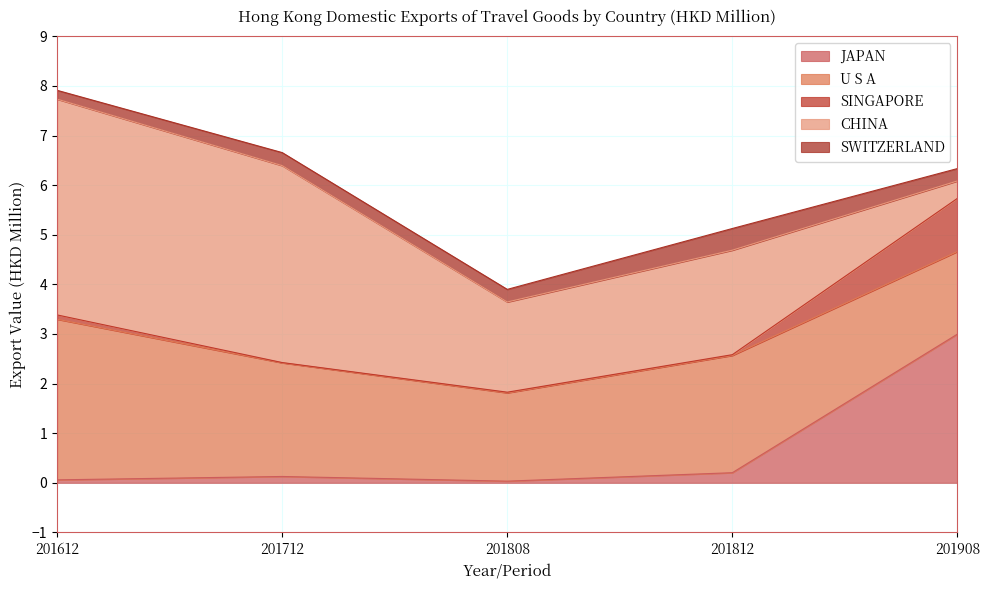

What is the greatest value displayed?

4.3